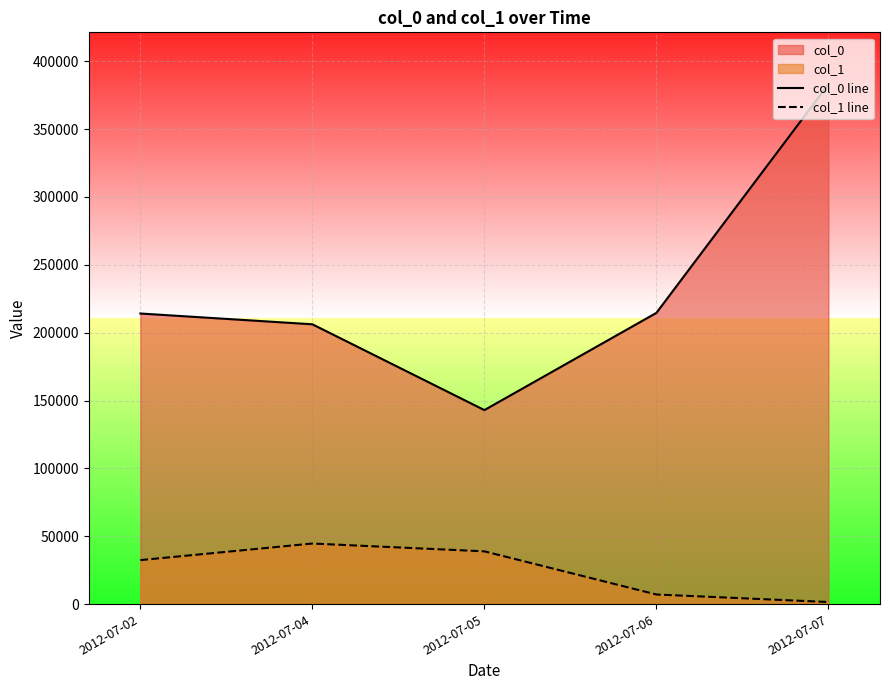

Reading right to left, what are all the values shown in this chart?

col_0 line: 382993.0	214592.0	142972.8	206191.8	214133.0
col_1 line: 1574.0	7114.5	38908.2	44665.1	32445.0